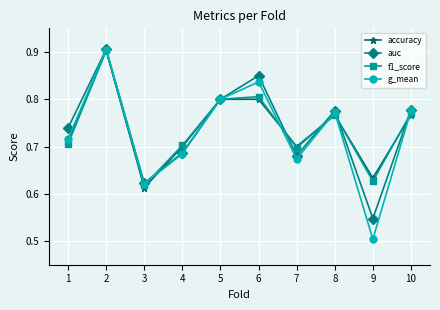

Count the g_mean values in the range 0 to 1.

10